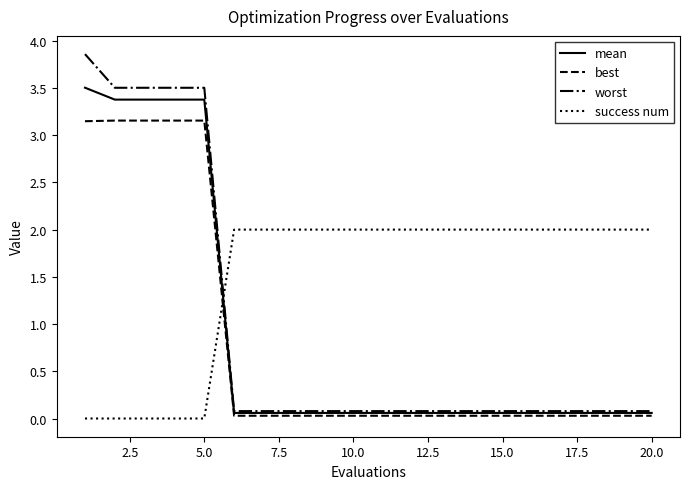

Rank the series by their maximum value, from lowest to highest.

success num, best, mean, worst